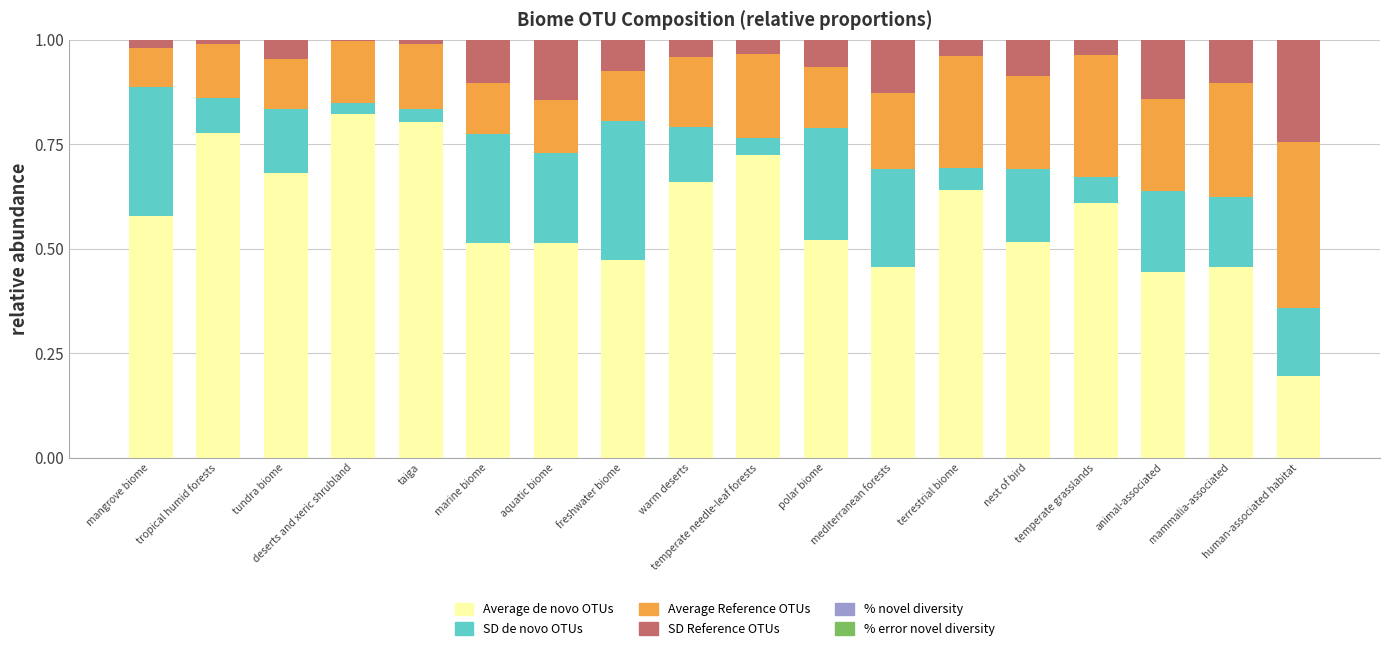

Are the bars horizontal?

No